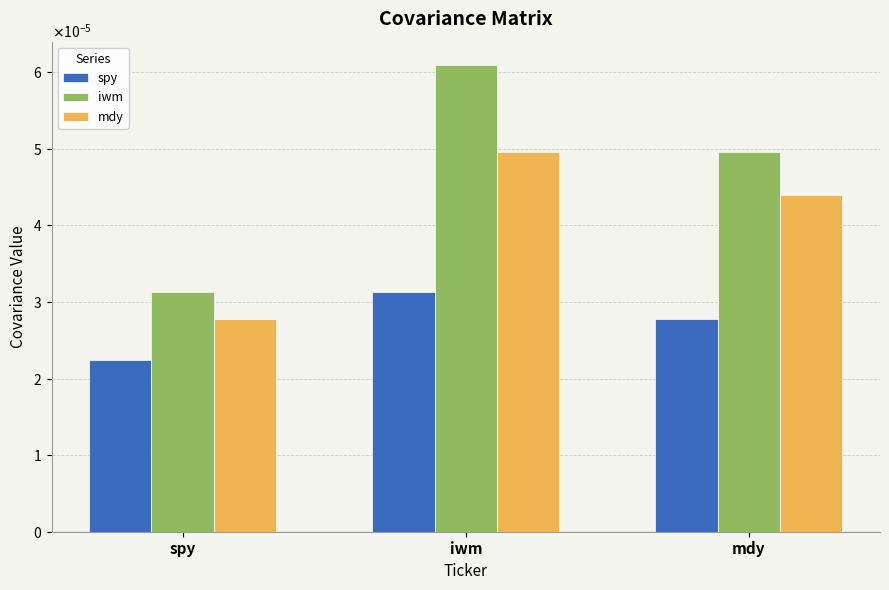

What is the label of the 3rd bar from the right?

spy